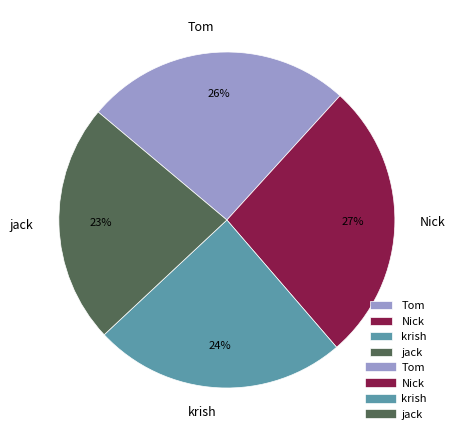

True or false: Nick accounts for 37% of the total.

False